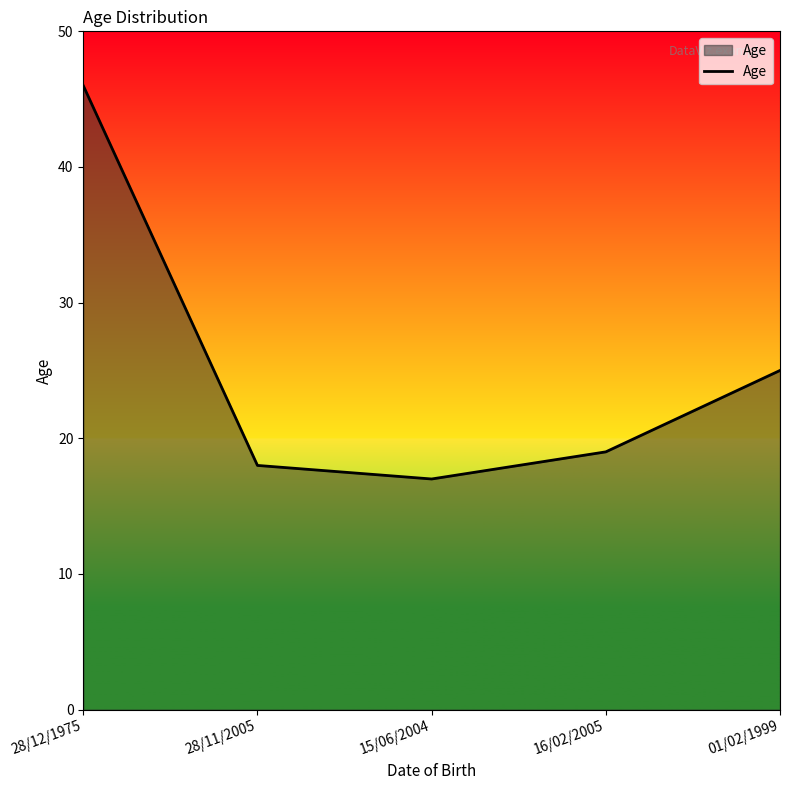

What is the greatest value displayed?

46